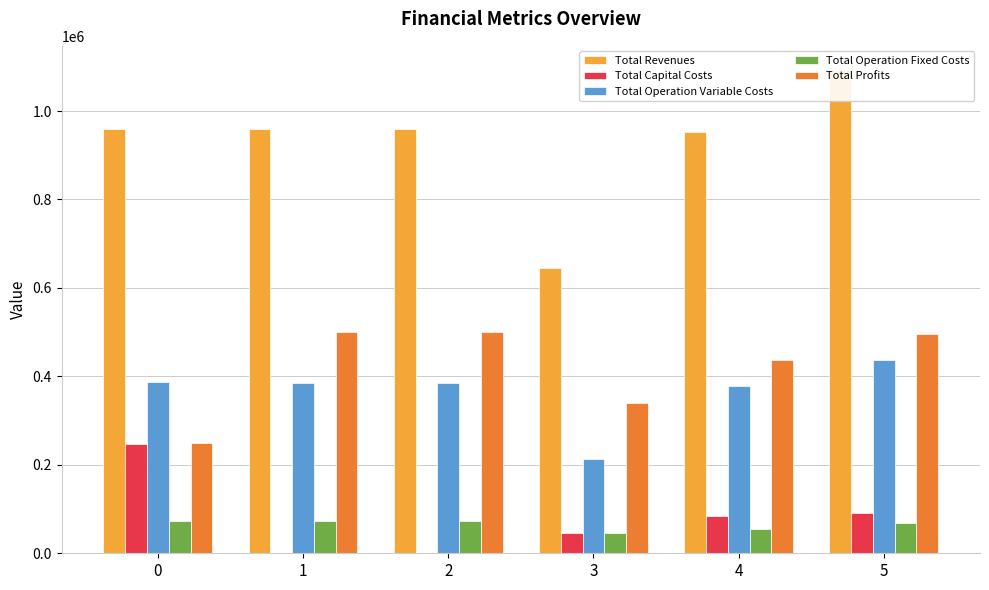

At which category is the sum across all series the highest?

5